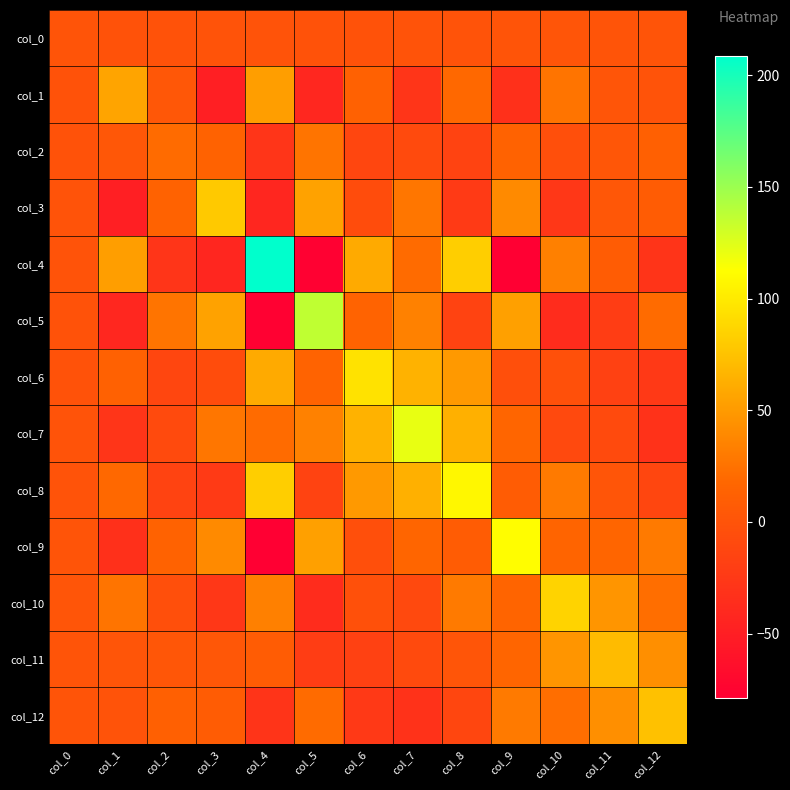

At which category does the chart reach its peak across all series?

col_4